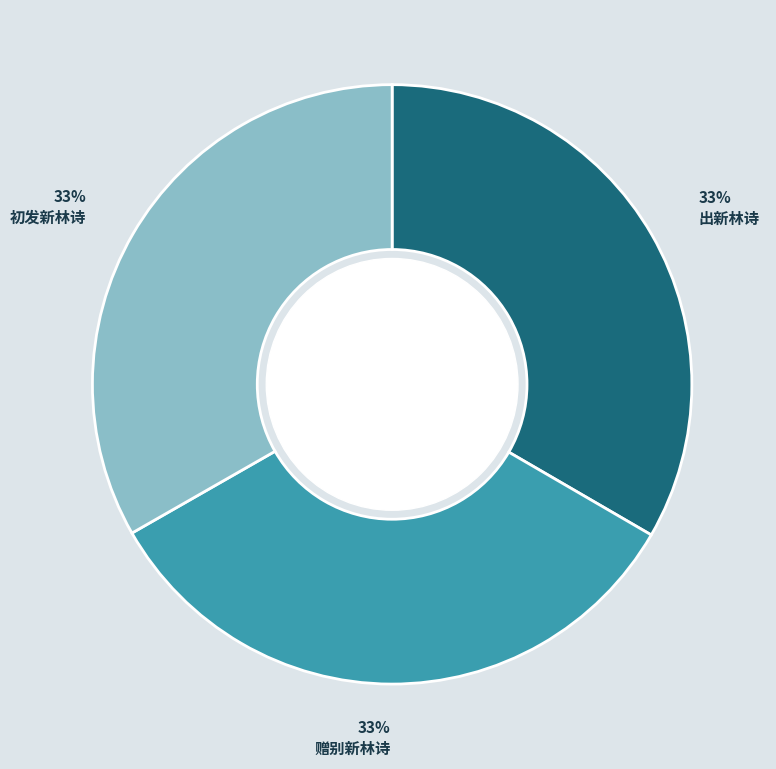

Combined, do 初发新林诗 and 赠别新林诗 account for over 50%?

Yes